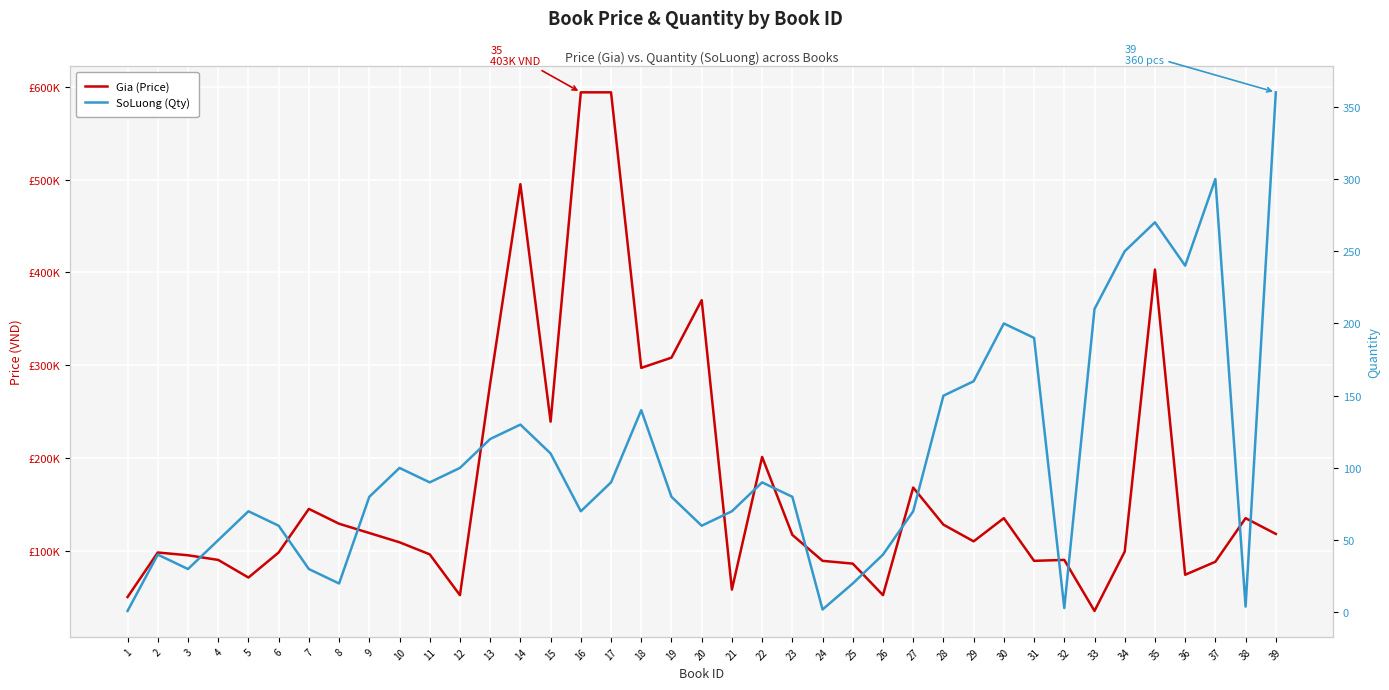

How many interior local valleys does the SoLuong (Qty) series have?

9